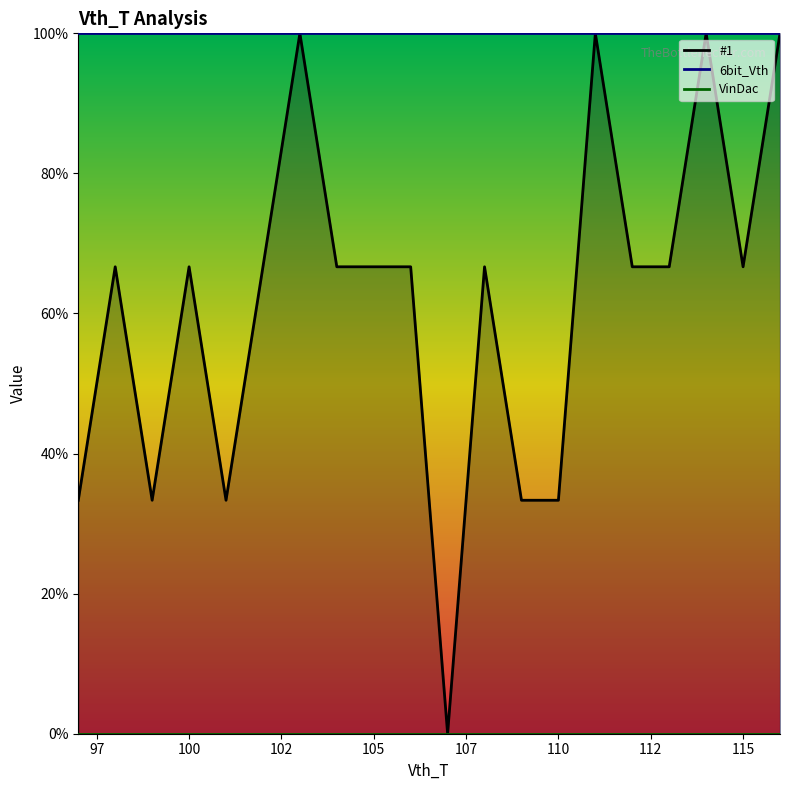

At how many categories does at least one series exceed 43?

20